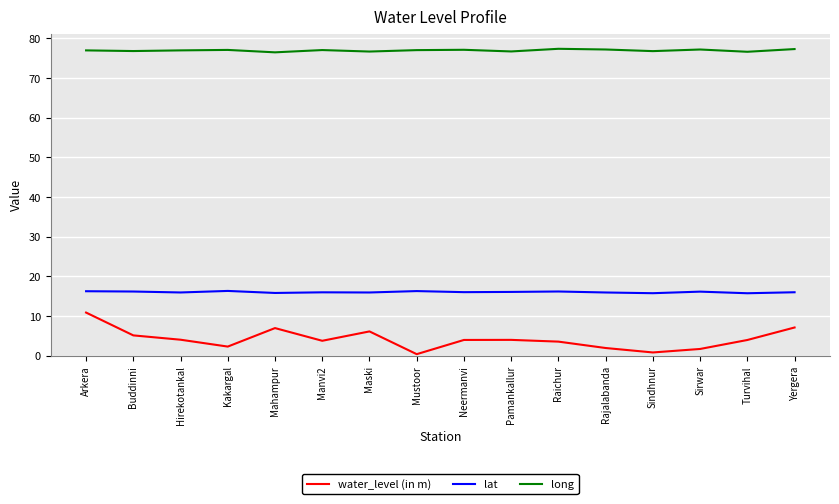

At Turvihal, list the series in order from largest to smallest.

long, lat, water_level (in m)